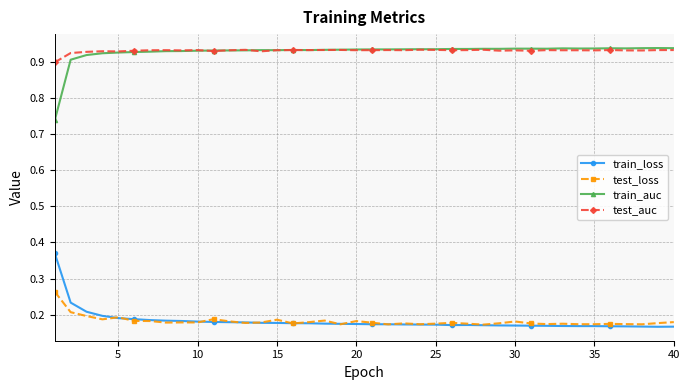

What is the sum of all train_loss values?

7.3